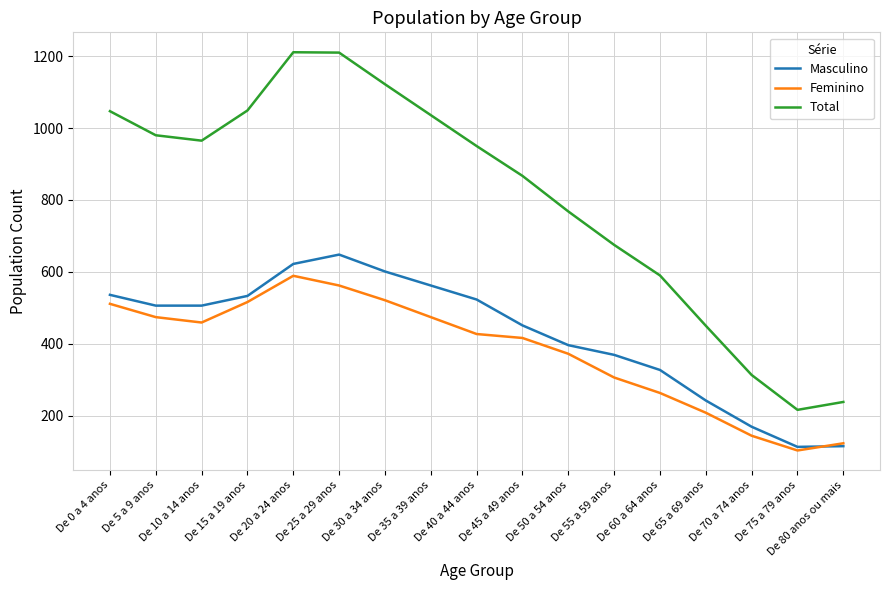

What is the maximum value shown in the chart?

1211